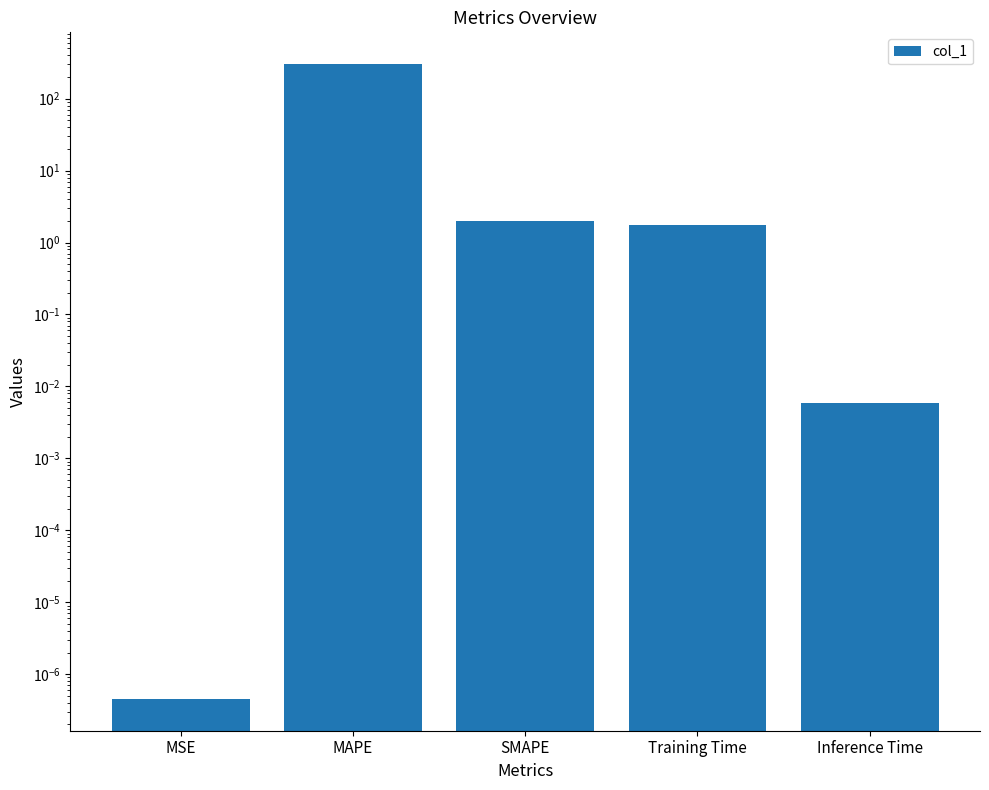

List the labels in order of value, smallest first.

MSE, Inference Time, Training Time, SMAPE, MAPE